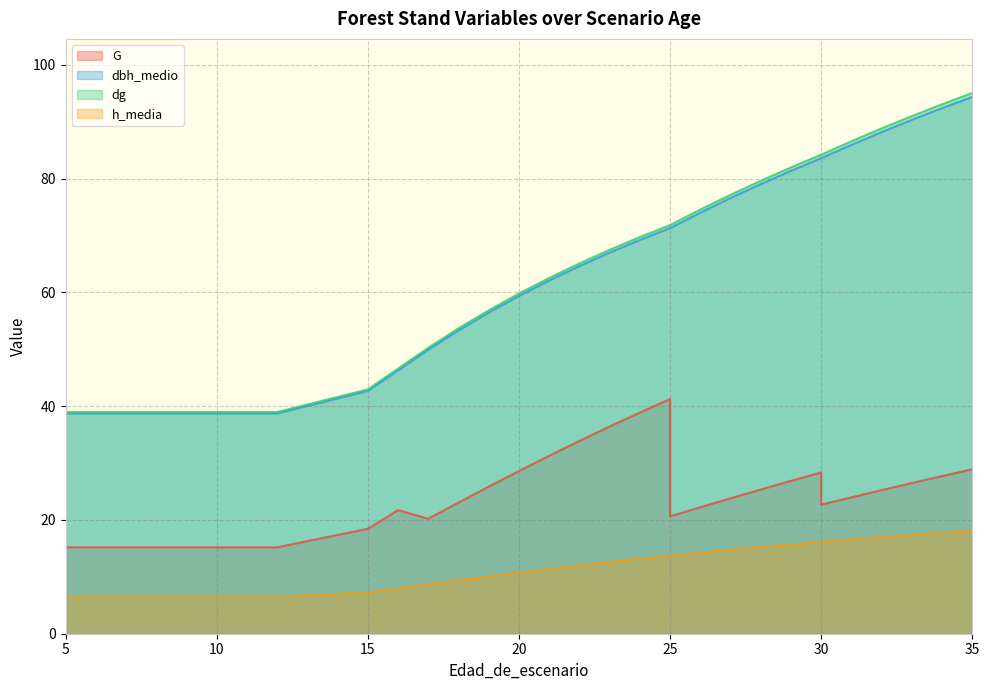

True or false: dg and G intersect in this chart.

False